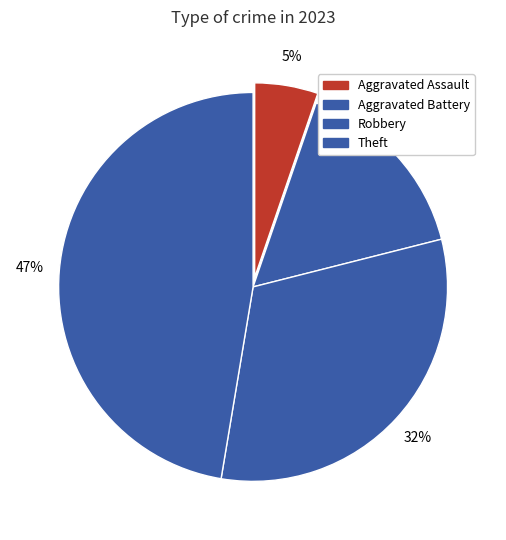

What is the largest slice in the pie chart?

Theft